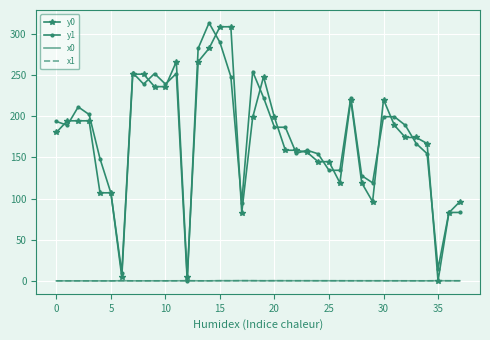

What are all the series names shown in the legend?

y0, y1, x0, x1